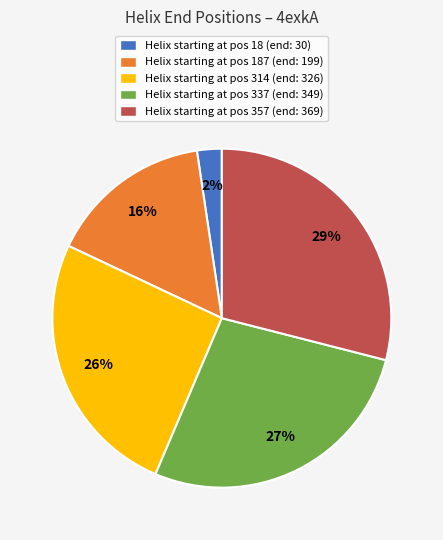

Rank the categories by value from lowest to highest.

Helix starting at pos 18 (end: 30), Helix starting at pos 187 (end: 199), Helix starting at pos 314 (end: 326), Helix starting at pos 337 (end: 349), Helix starting at pos 357 (end: 369)